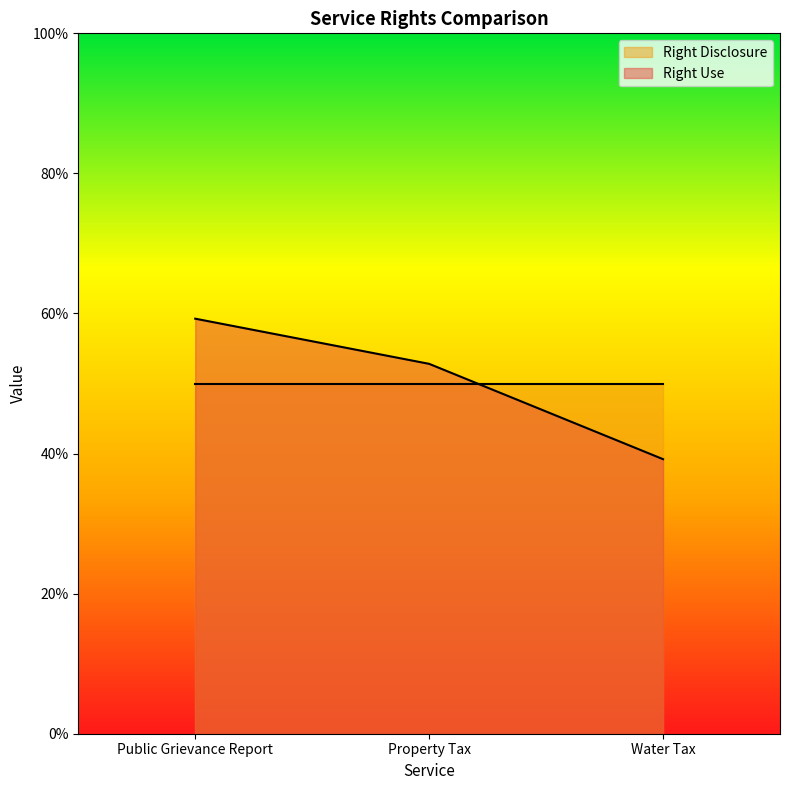

What is the smallest value displayed?

0.4